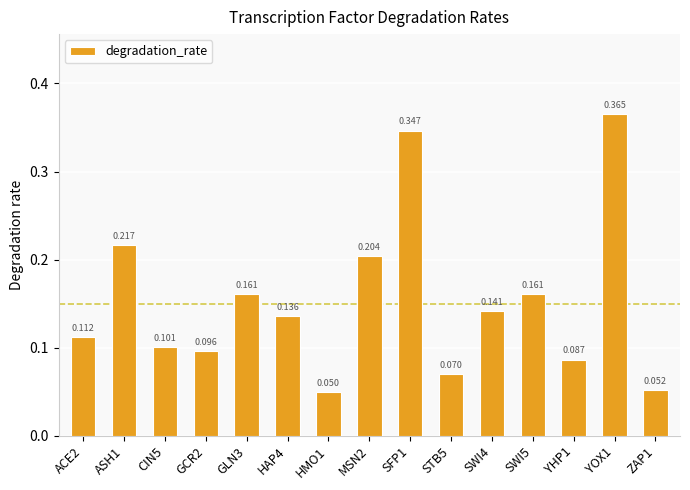

Reading left to right, what are all the values shown in this chart?

ACE2=0.1	ASH1=0.2	CIN5=0.1	GCR2=0.1	GLN3=0.2	HAP4=0.1	HMO1=0.0	MSN2=0.2	SFP1=0.3	STB5=0.1	SWI4=0.1	SWI5=0.2	YHP1=0.1	YOX1=0.4	ZAP1=0.1